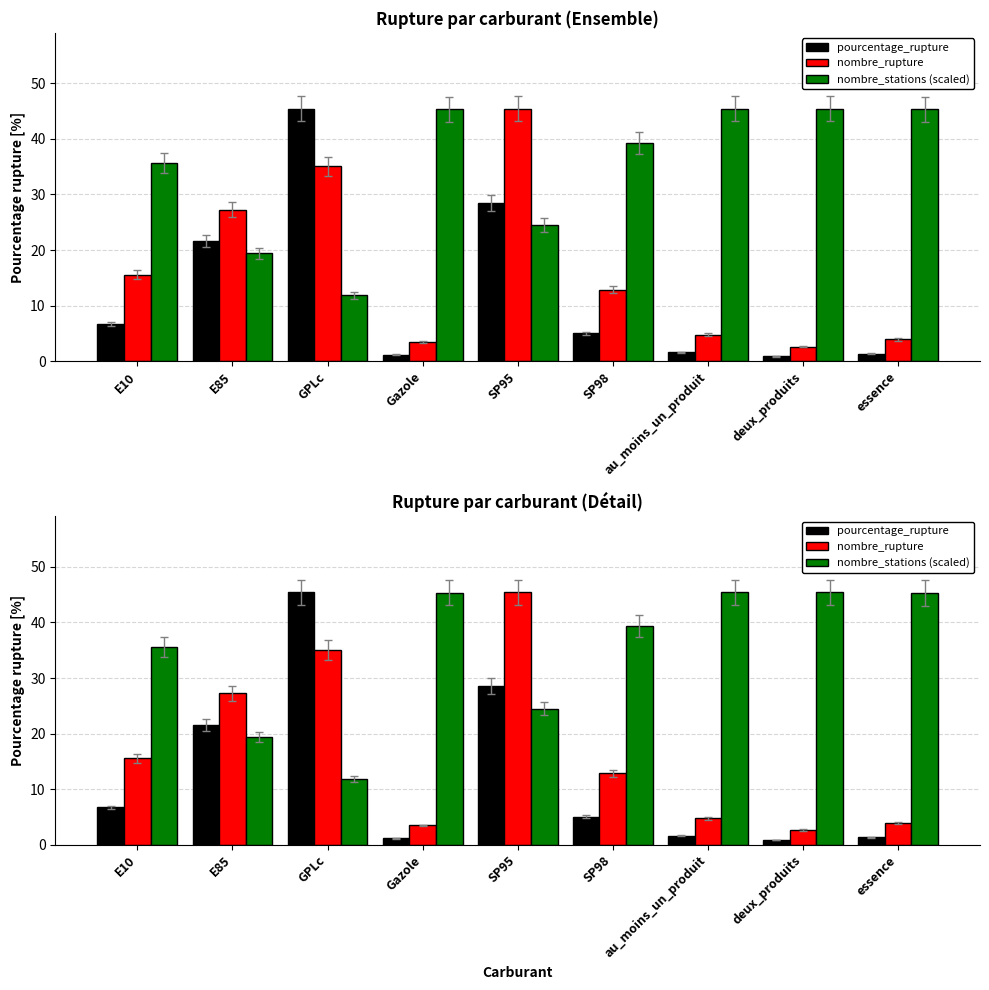

What is the highest value of the pourcentage_rupture series?

45.5